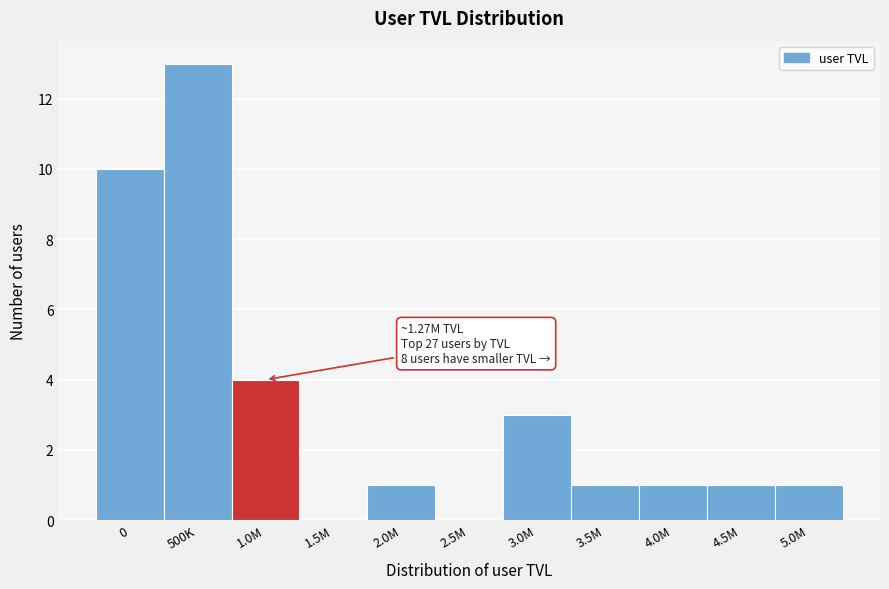

Reading left to right, transcribe all the data shown in this chart.

0=10	500K=13	1.0M=4	1.5M=0	2.0M=1	2.5M=0	3.0M=3	3.5M=1	4.0M=1	4.5M=1	5.0M=1